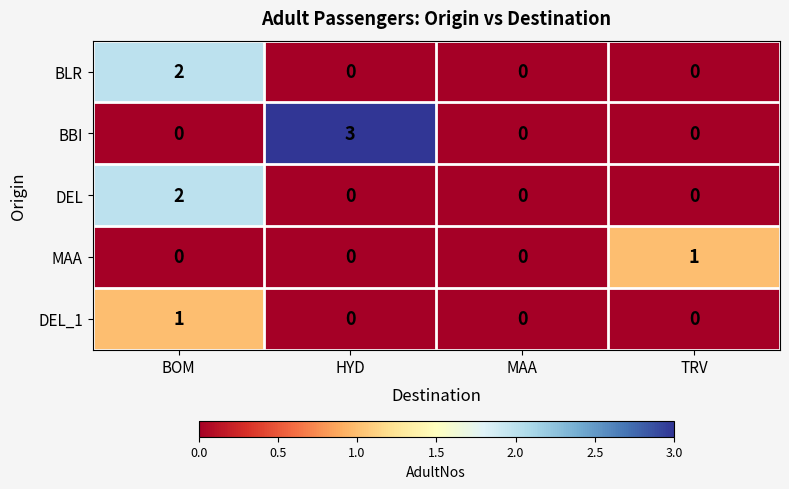

Count the BLR values in the range 0 to 2.

4